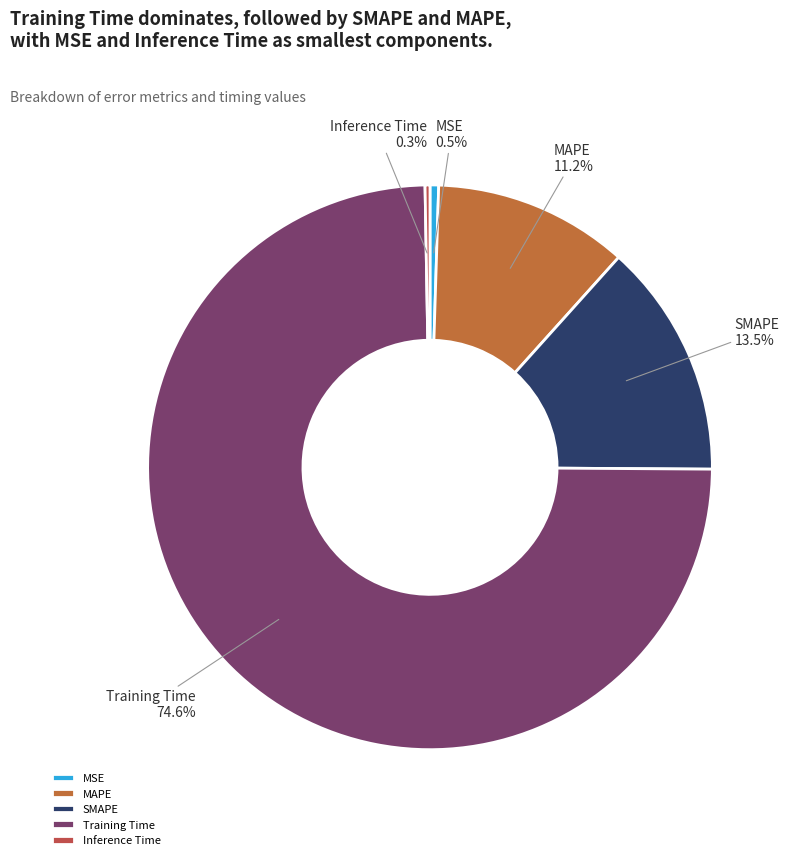

Which slice is the largest?

Training Time